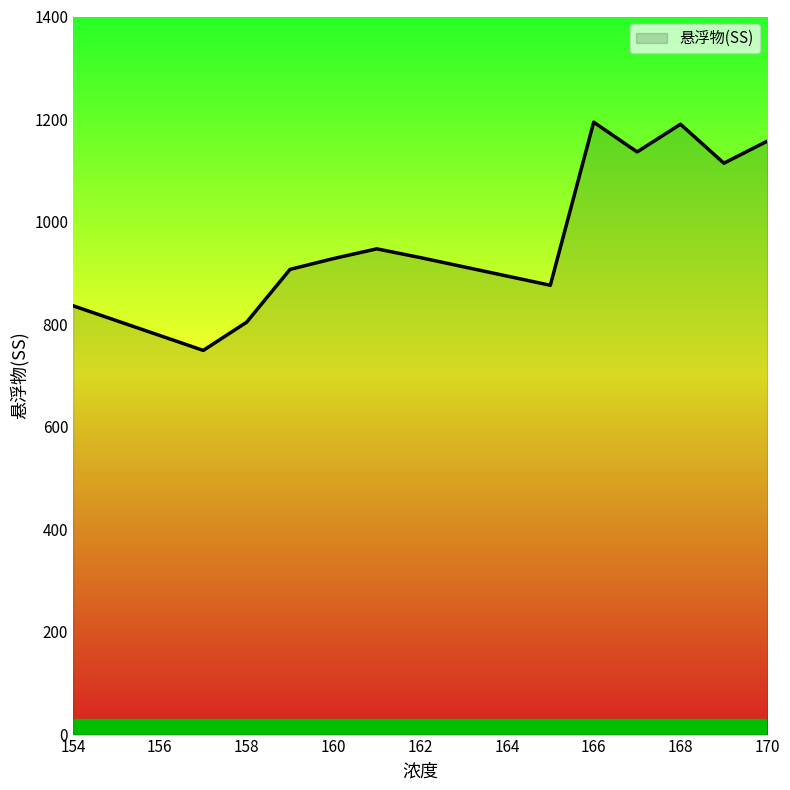

What is the greatest value displayed?

1194